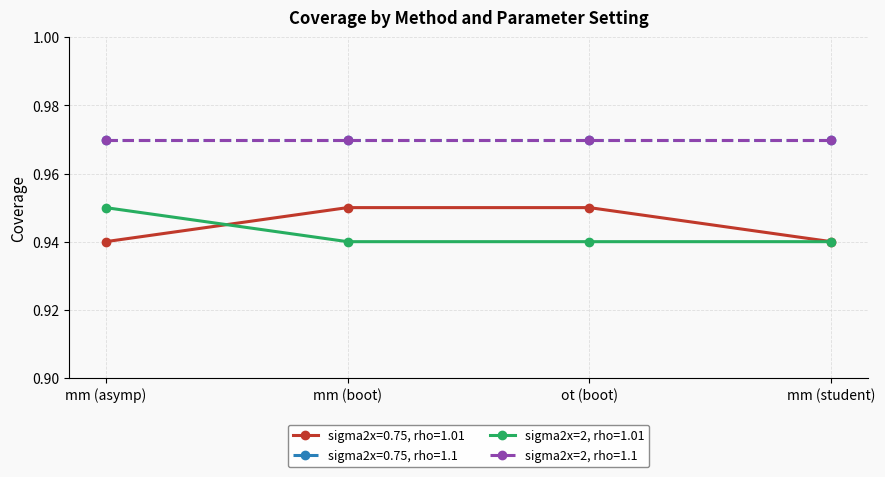

What is the sum of the sigma2x=2, rho=1.01 values at mm (asymp) and mm (student)?

1.9